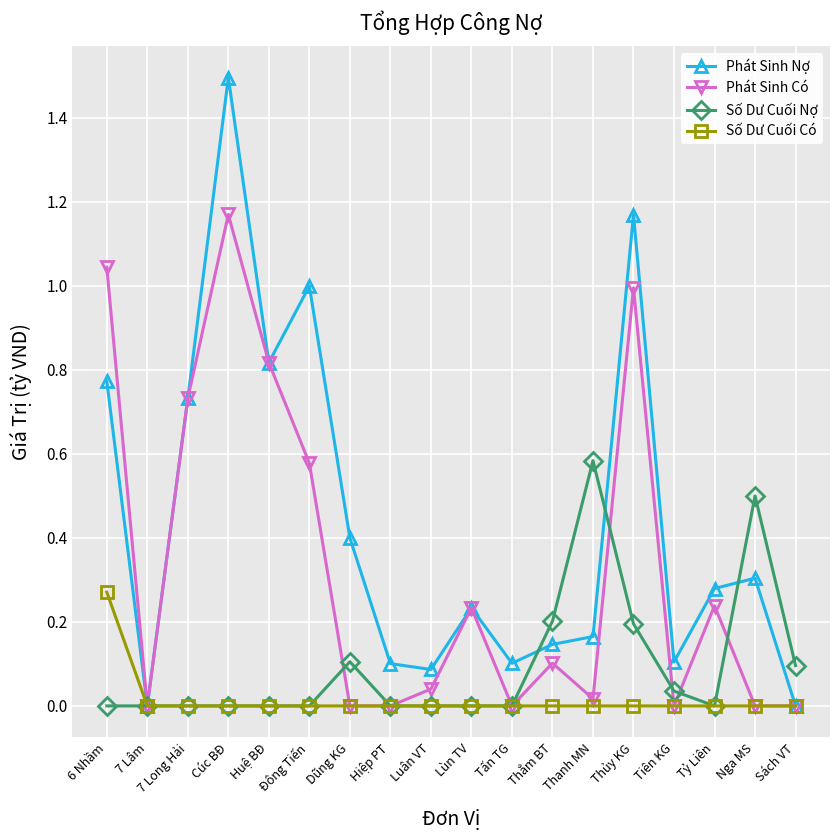

Which series has the largest range (max minus min)?

Phát Sinh Nợ